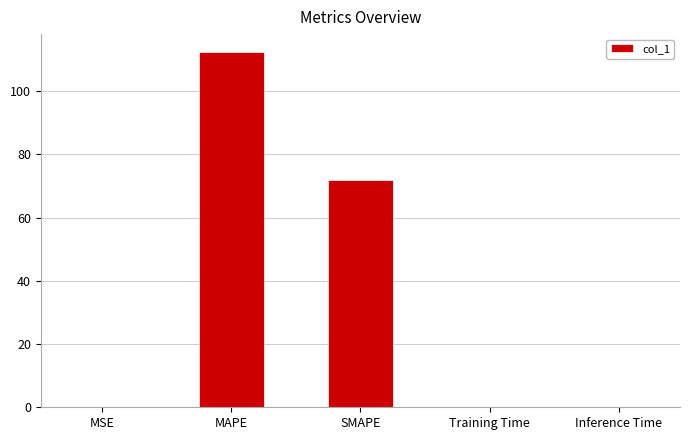

Between SMAPE and Inference Time, which is larger?

SMAPE